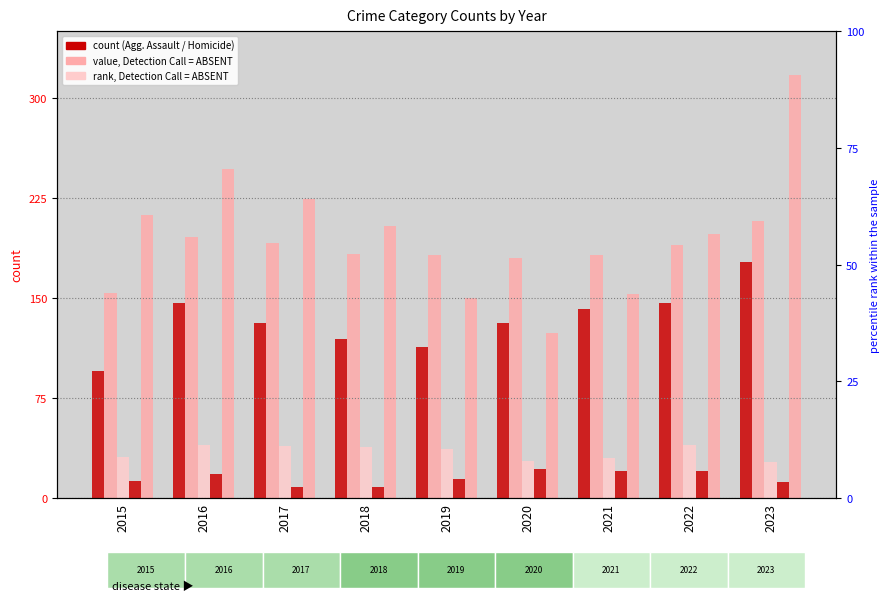

Is it true that Aggravated Assault equals 177 at 2023?

True